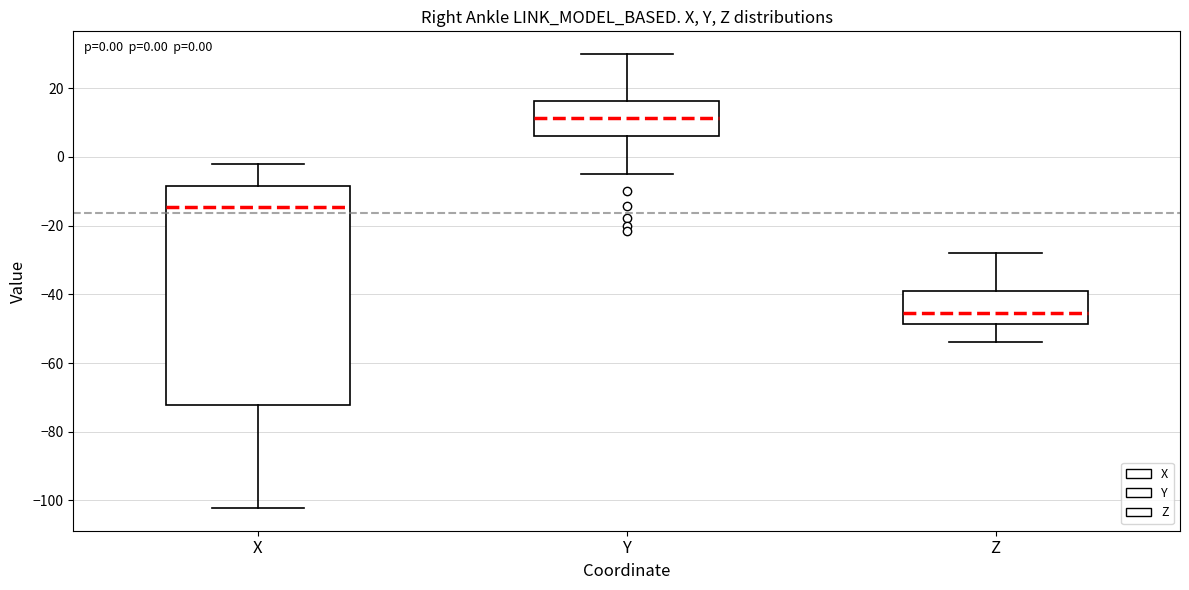

Which box has the lowest median line?

Z